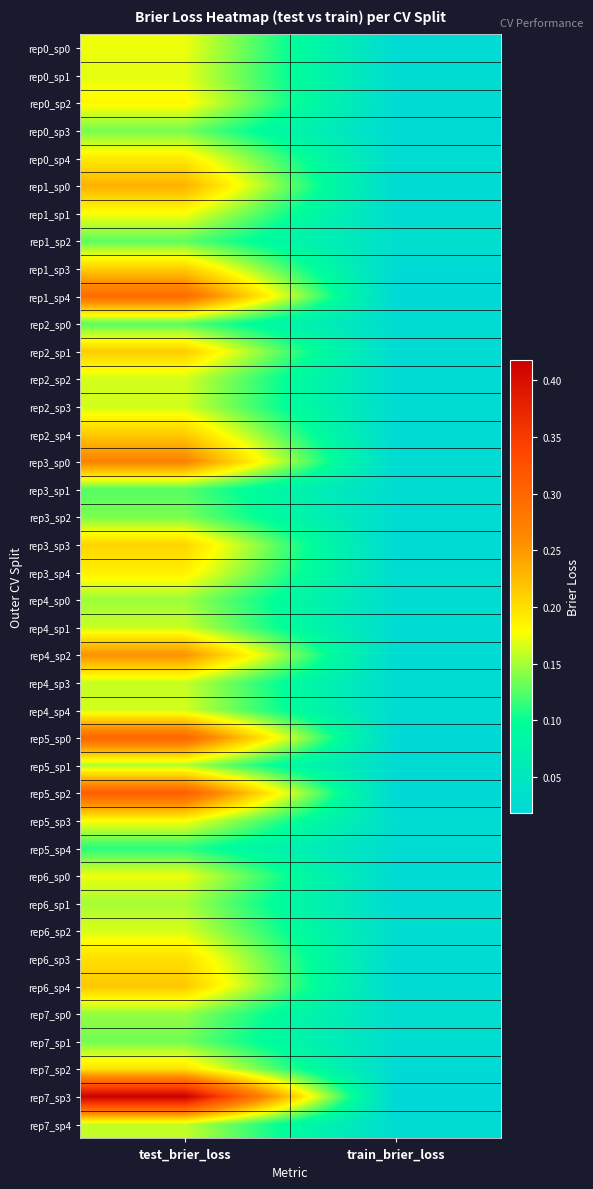

What is the spread (max minus min) of values at test_brier_loss?

0.3